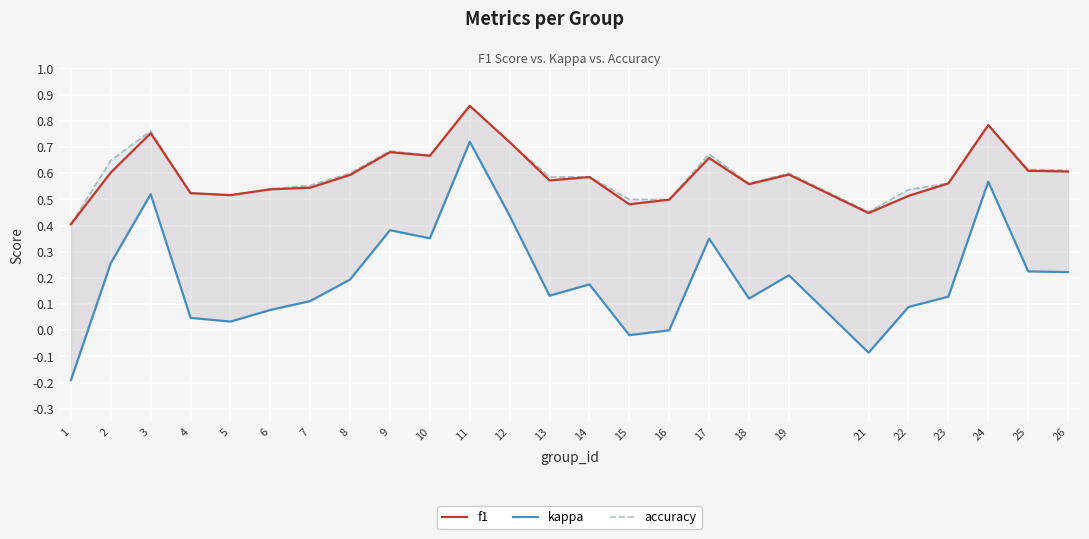

Where do accuracy and f1 first cross each other?

1 and 2